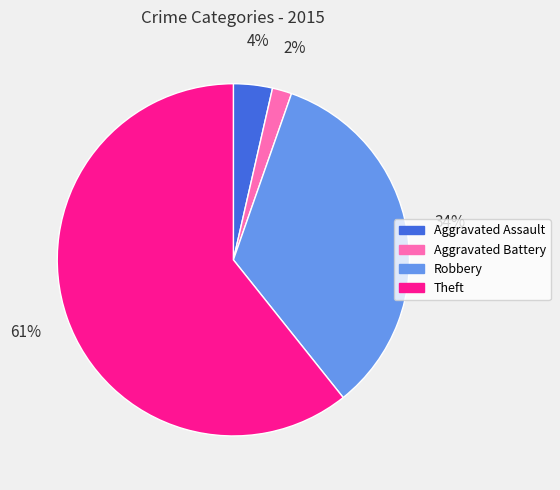

Which has a higher value, Aggravated Assault or Theft?

Theft